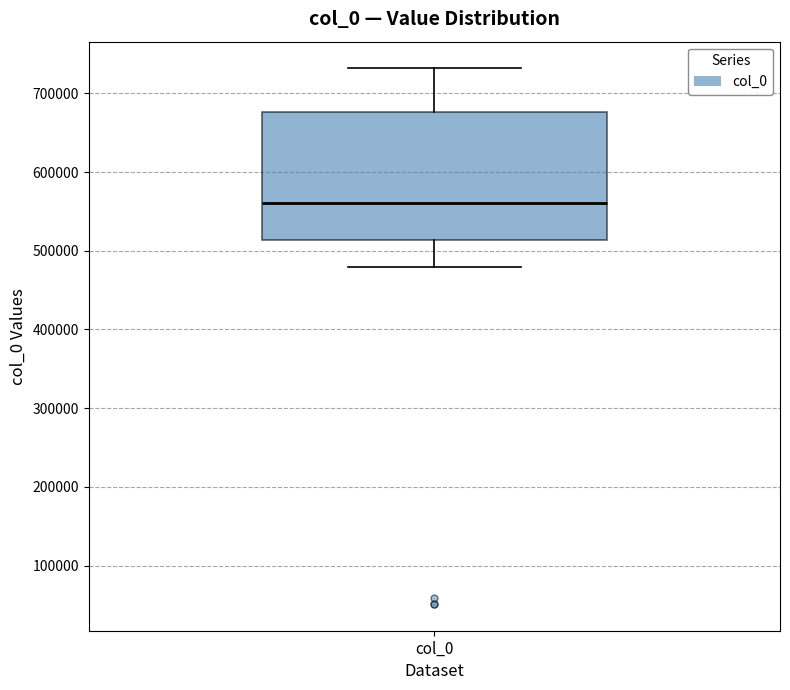

Read this box plot against the y-axis: the position of the median line, the range covered by the box, and the ends of both whiskers. The values are not printed on the chart, so give them approximately, as read against the axis.

median 560000, box 510000 to 680000, whiskers 480000 to 730000